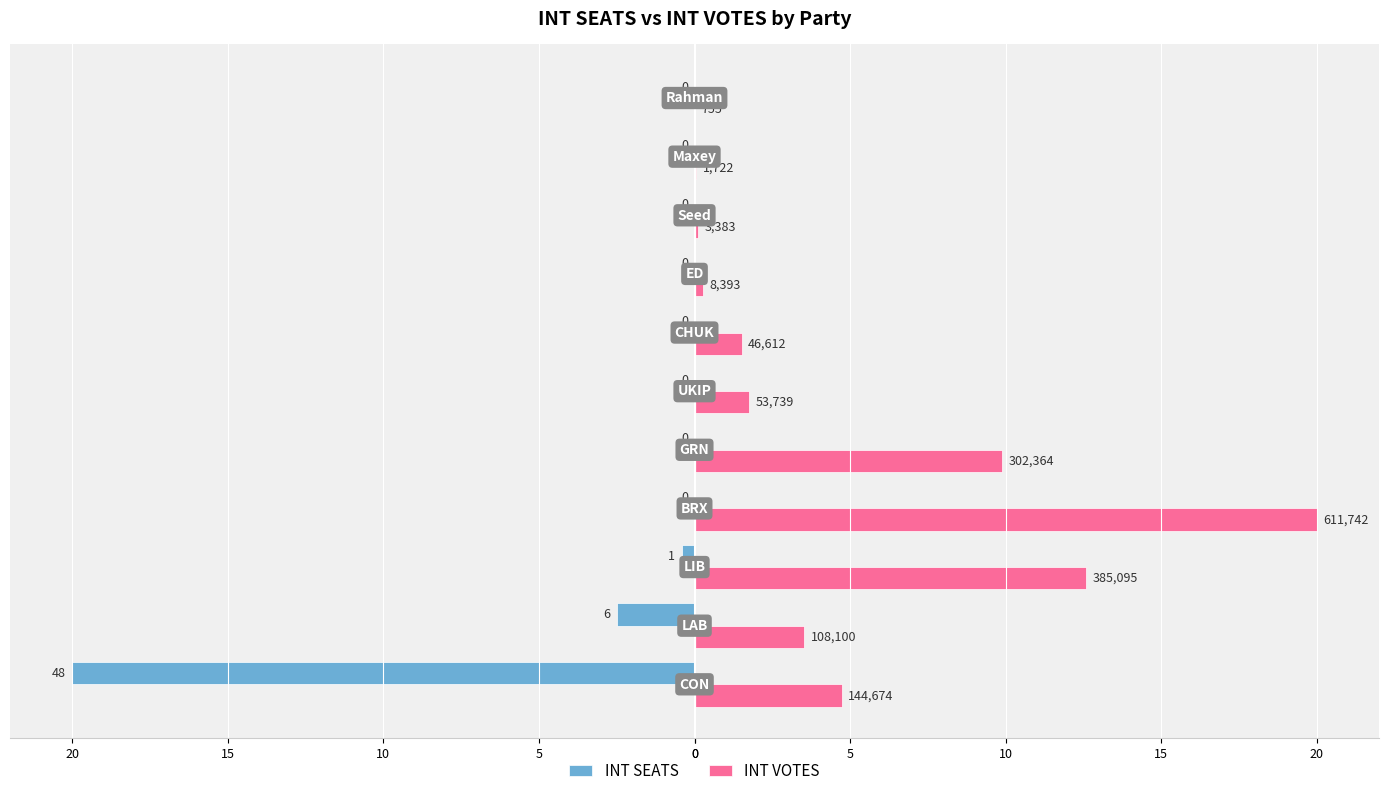

What are all the series names shown in the legend?

INT SEATS, INT VOTES